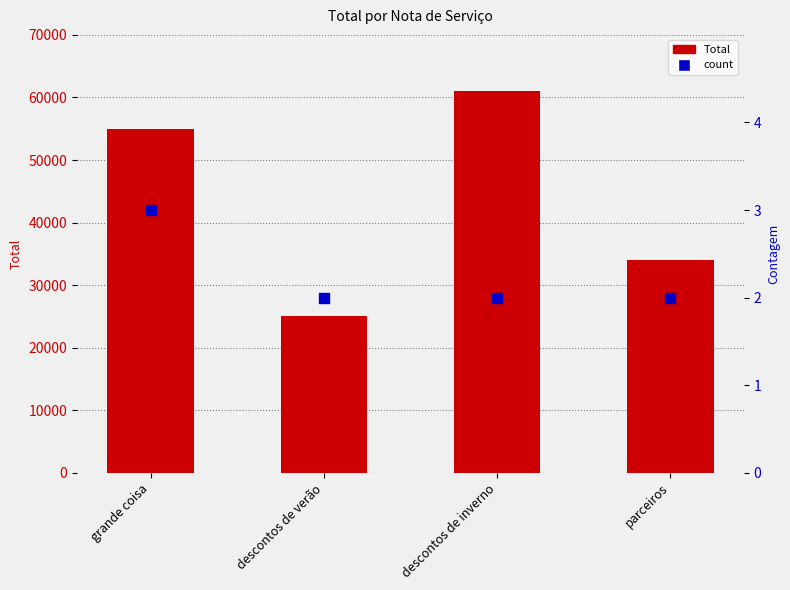

At how many categories does at least one series exceed 57885?

1